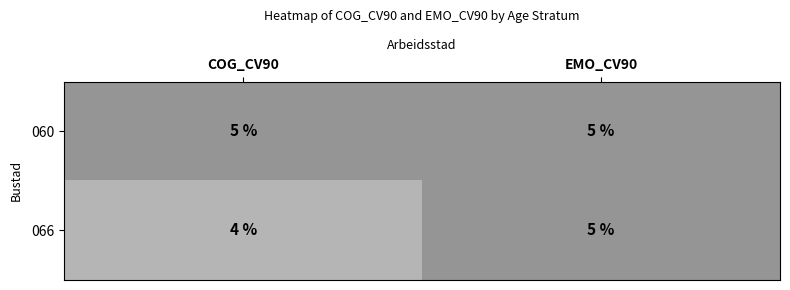

Reading left to right, what are all the values shown in this chart?

060: COG_CV90=5	EMO_CV90=5
066: COG_CV90=4	EMO_CV90=5